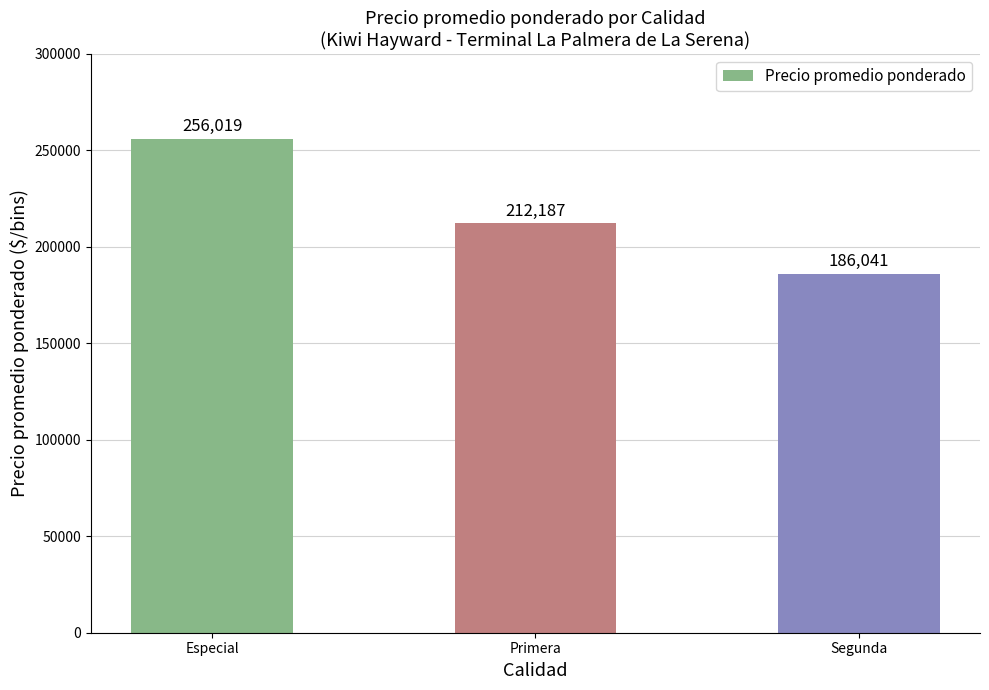

What is the sum of all values?

654247